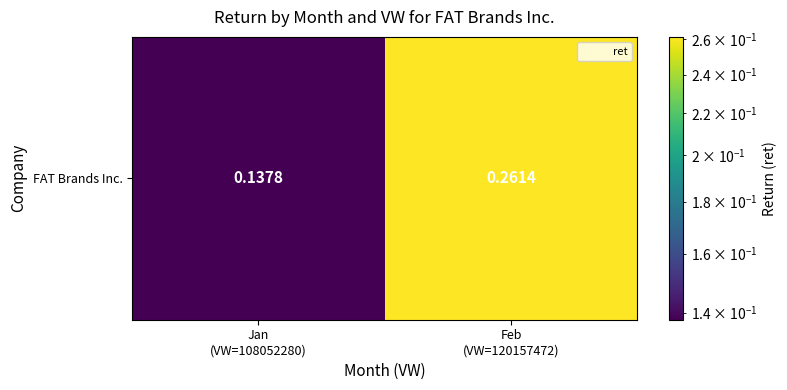

The chart shows a value of 0.0 at Jan
(VW=108052280). True or false?

False